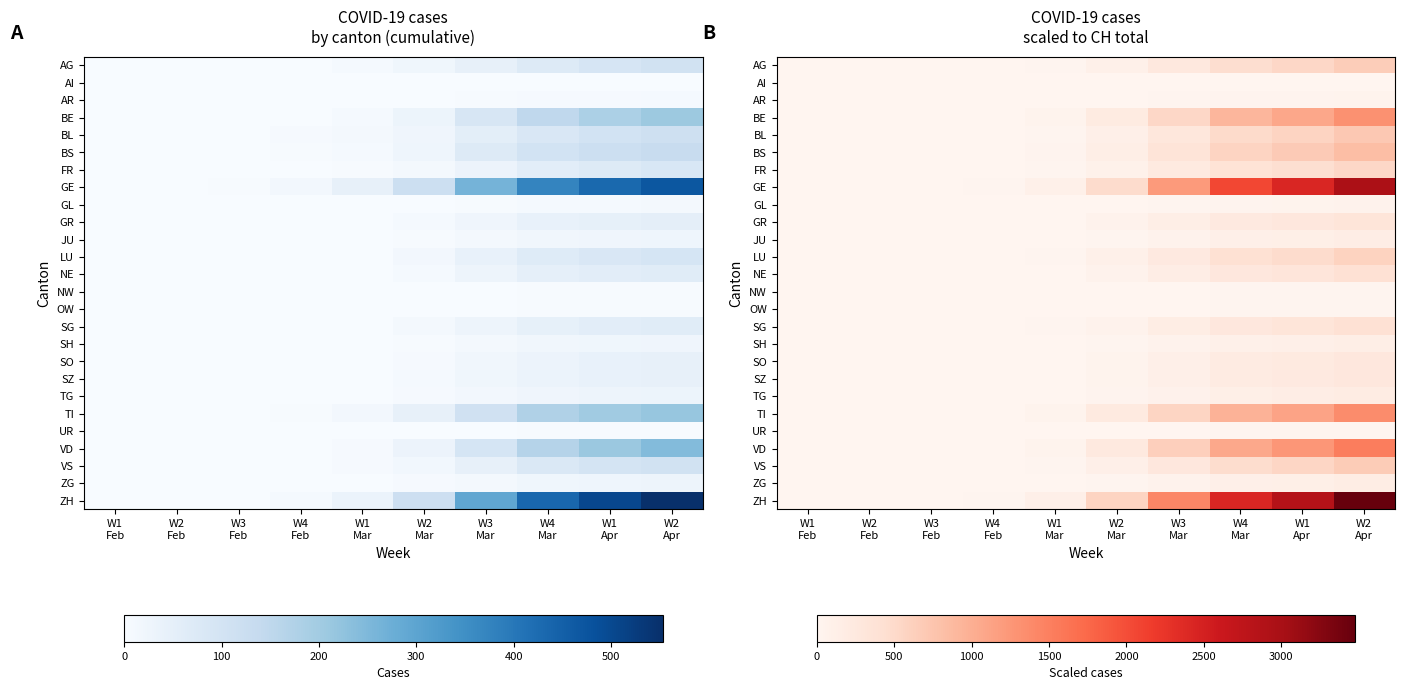

Between W3
Mar and W4
Feb, which is larger?

W3
Mar